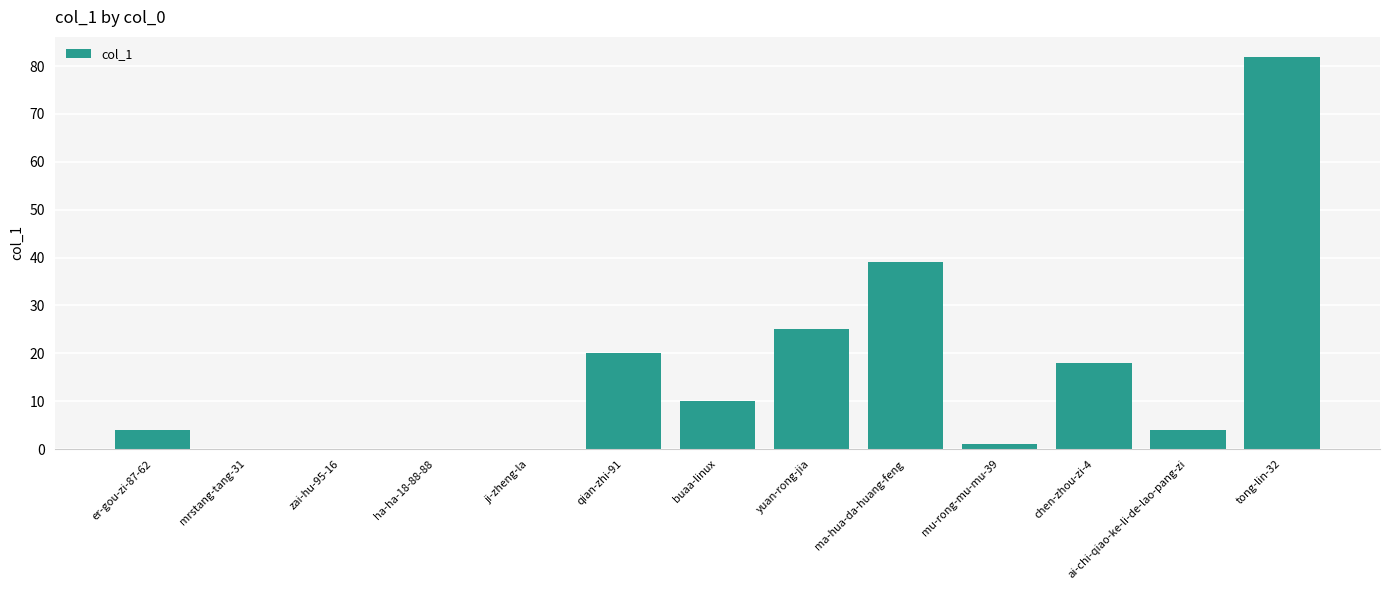

What is the change in value from er-gou-zi-87-62 to tong-lin-32?

+78